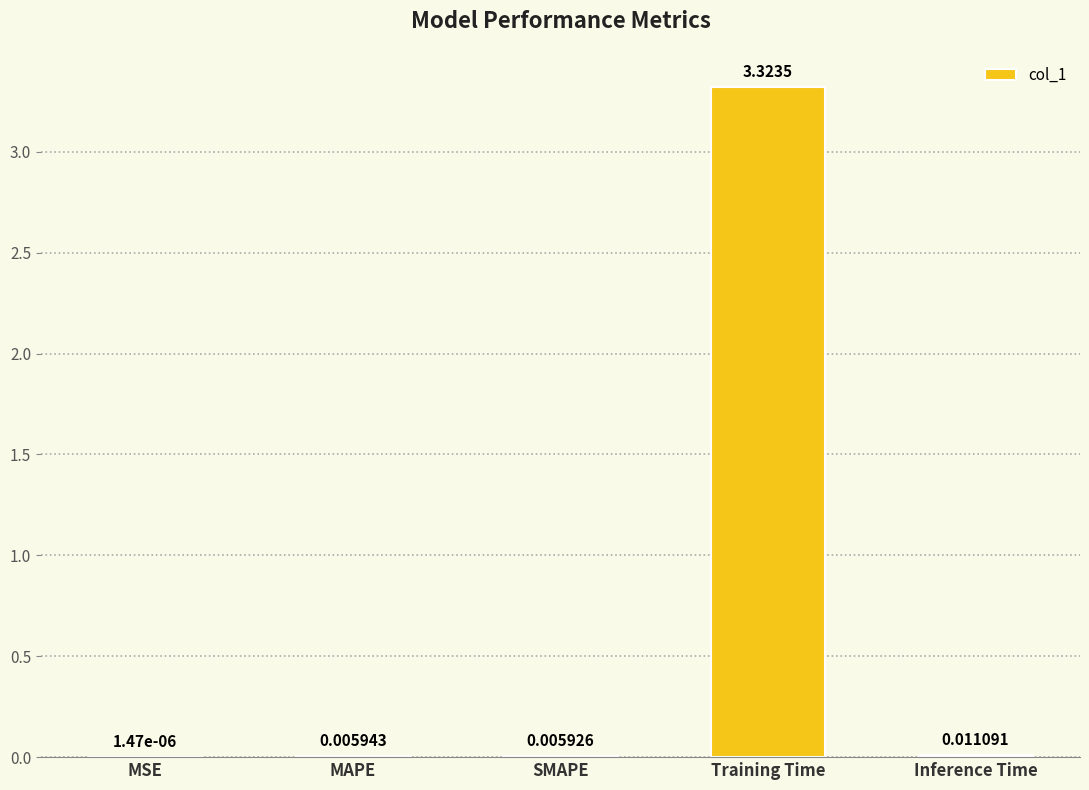

Which category has the highest value across all series?

Training Time